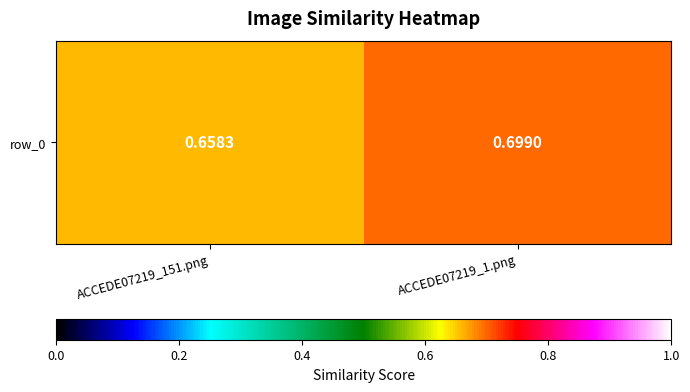

What is the minimum value shown in the chart?

0.7